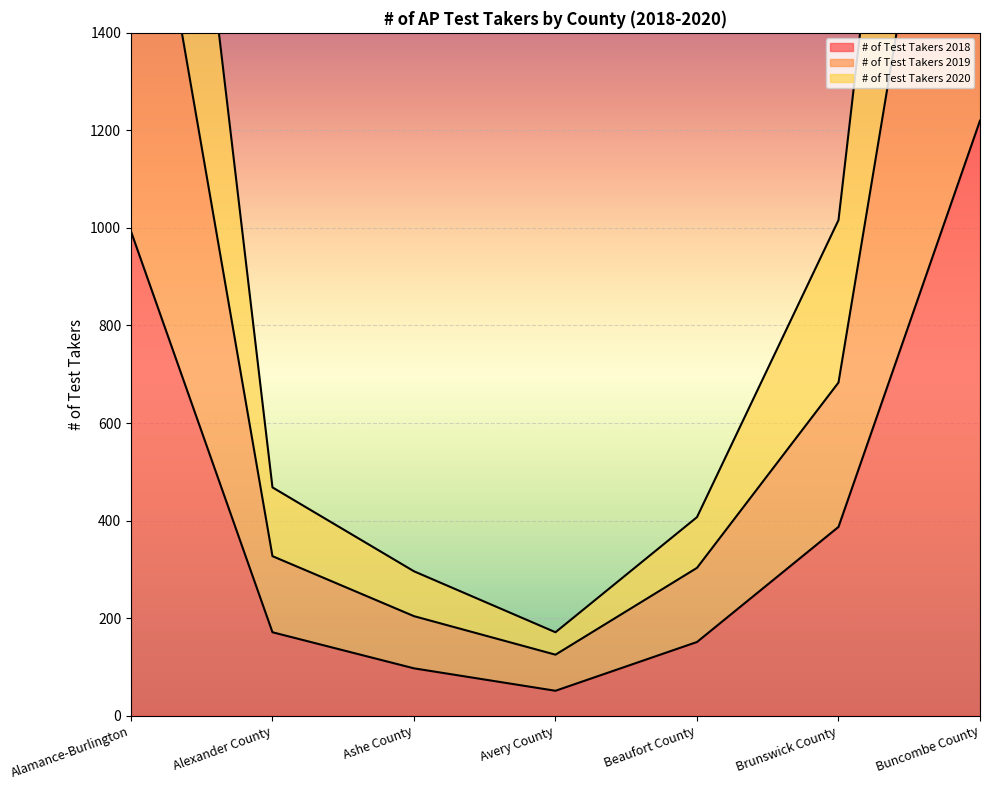

At which label is # of Test Takers 2020 closest to 1849?

Brunswick County